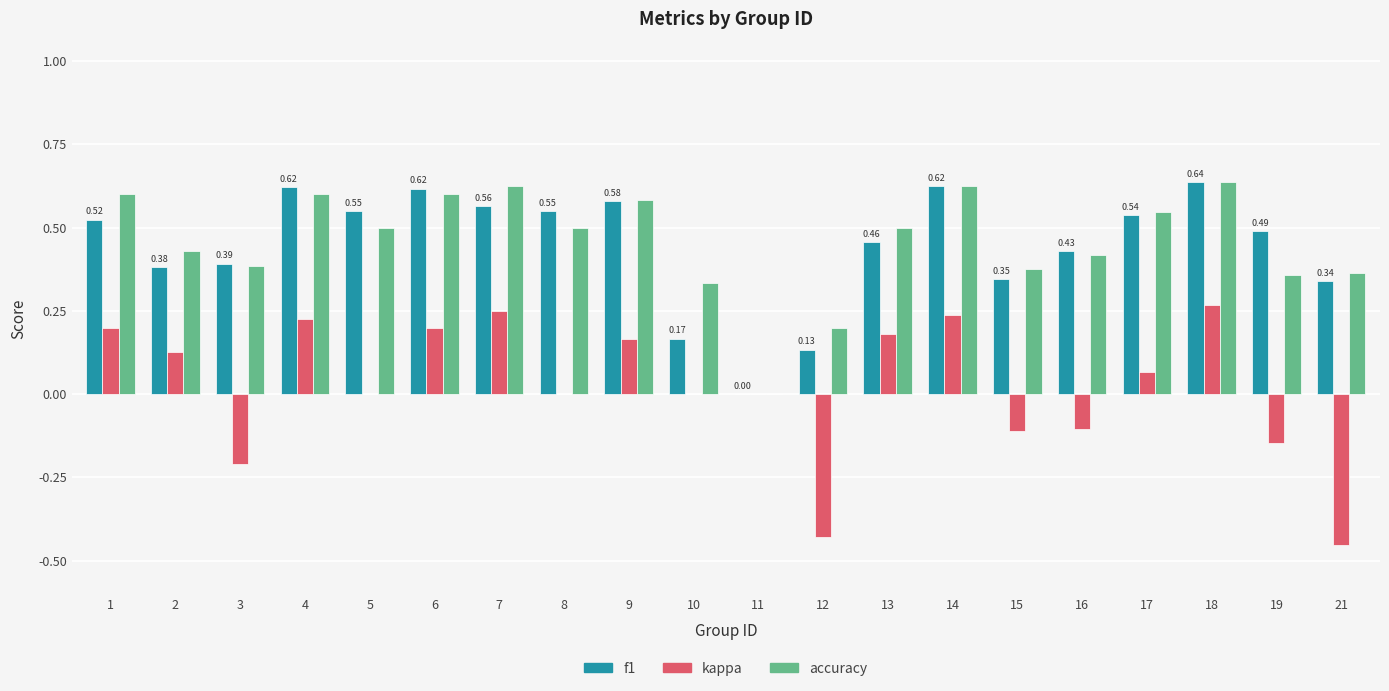

What is the total value across all series at 5?

1.0